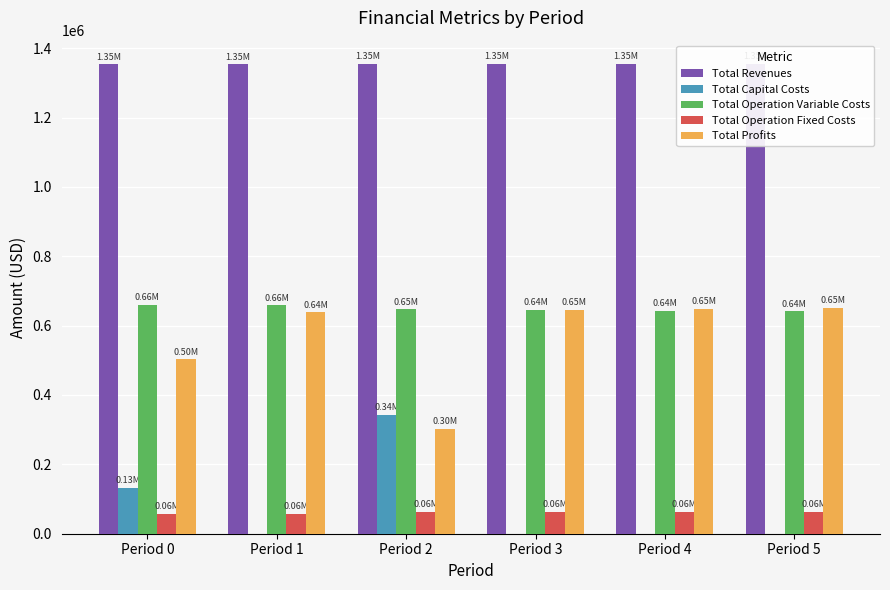

What is the spread (max minus min) of values at Period 0?

1296478.4